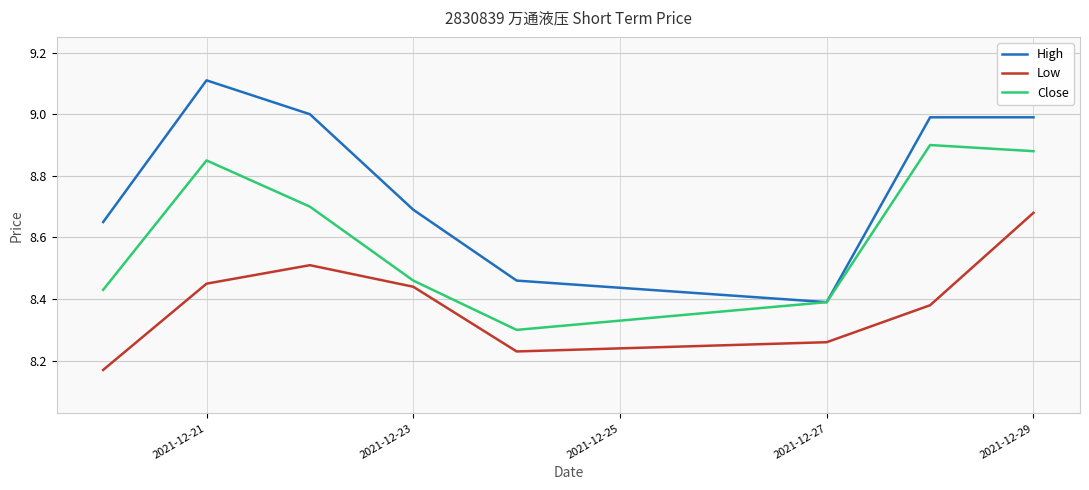

What are all the series names shown in the legend?

High, Low, Close